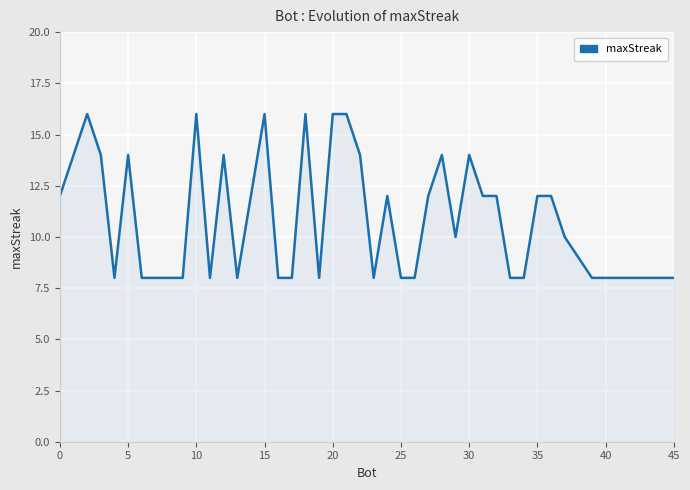

What is the minimum value shown in the chart?

8